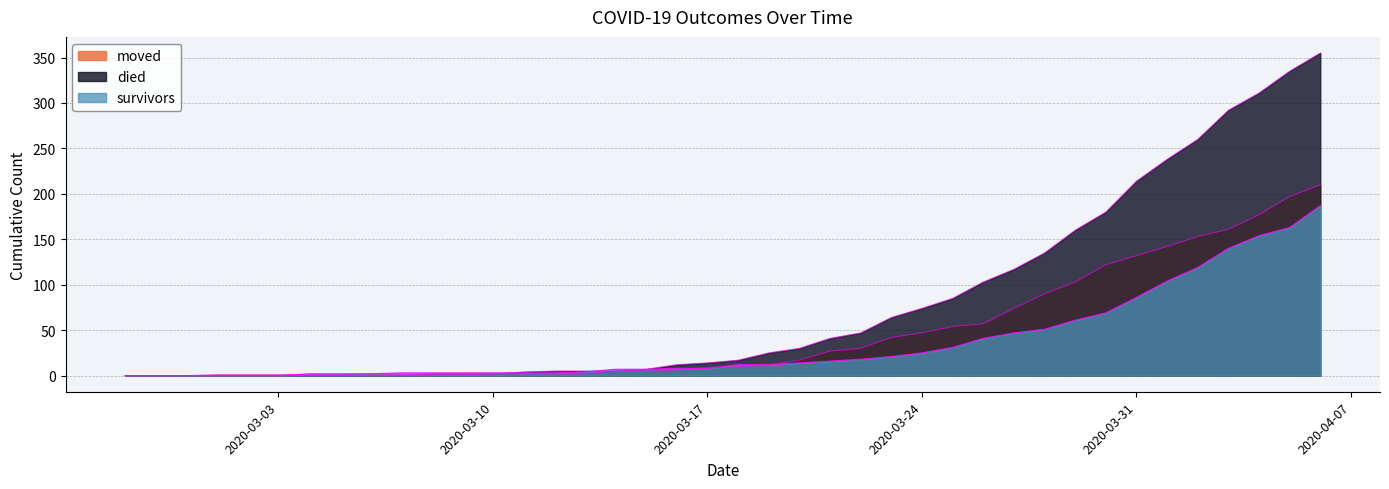

At which category is the sum across all series the highest?

2020-04-06